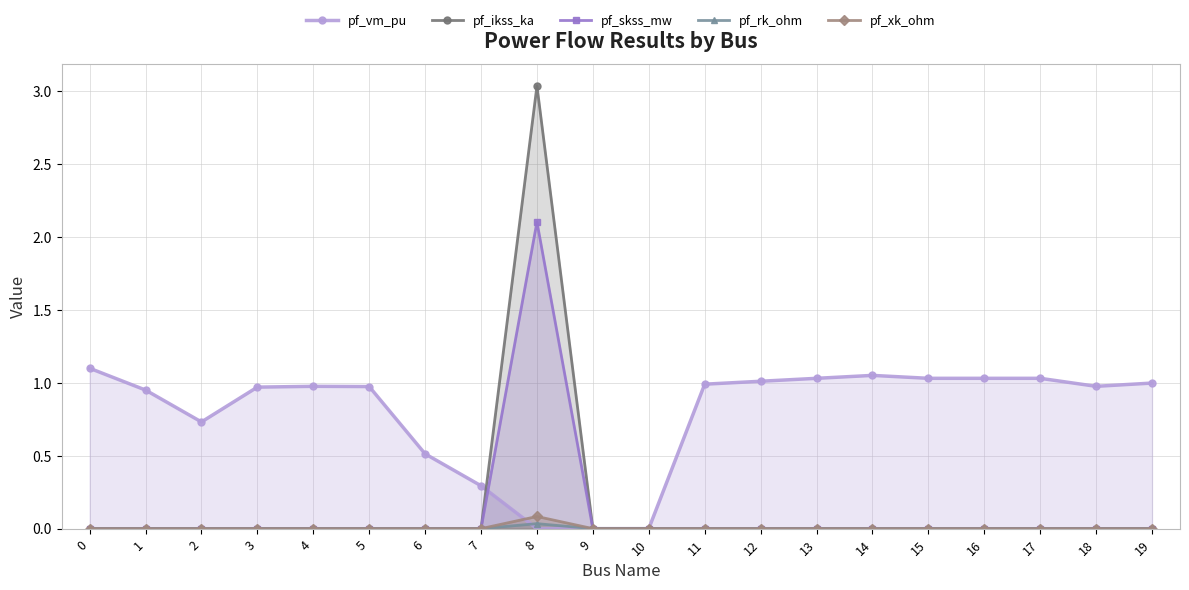

What is the total value across all series at 1?

0.9